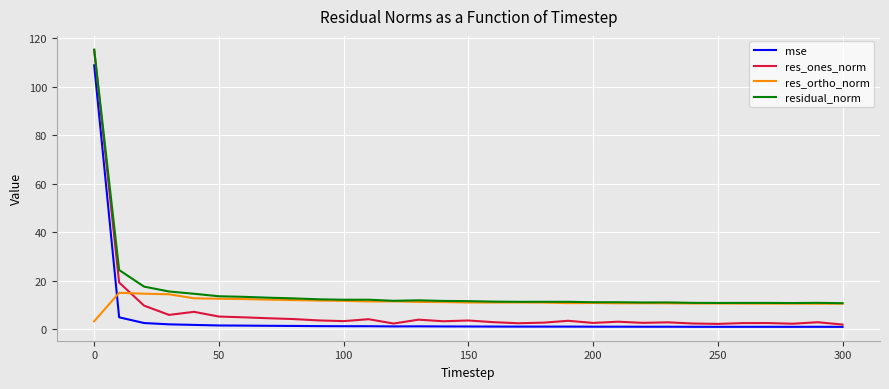

Which series has the largest range (max minus min)?

res_ones_norm